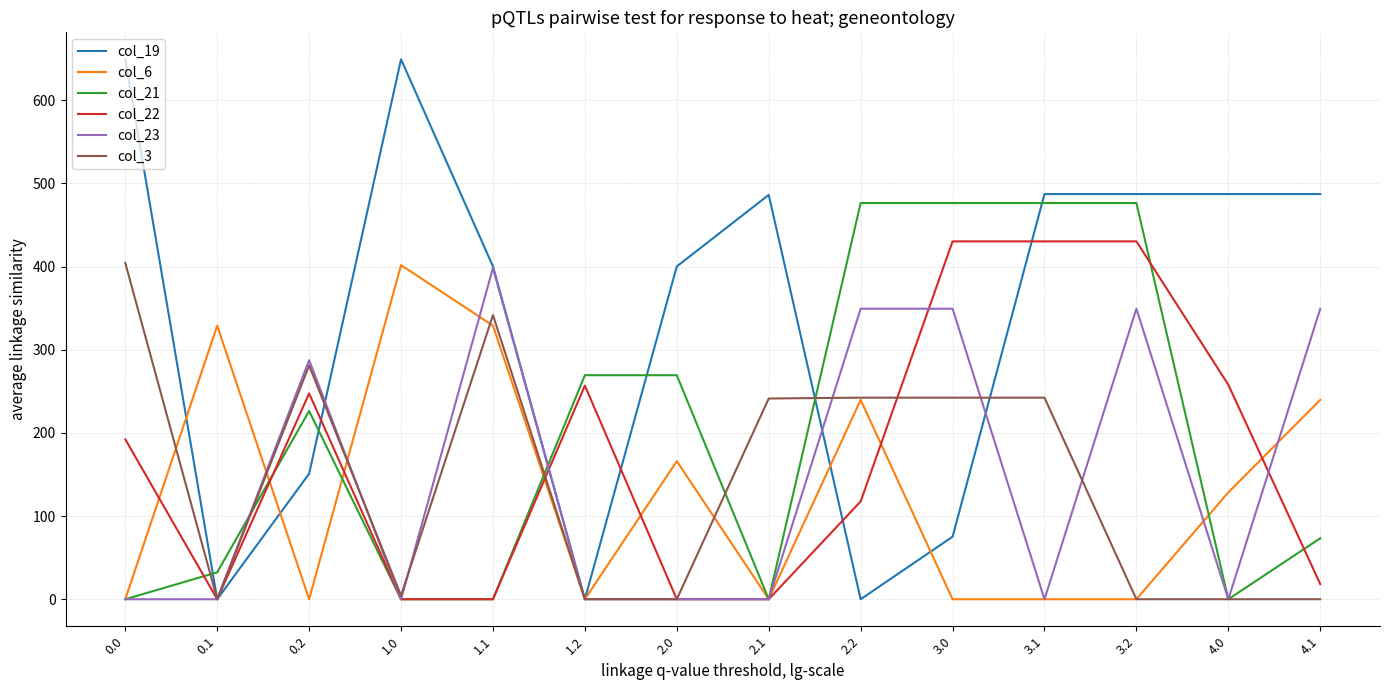

What is the difference between the col_21 values at 2.0 and 3.2?

207.0